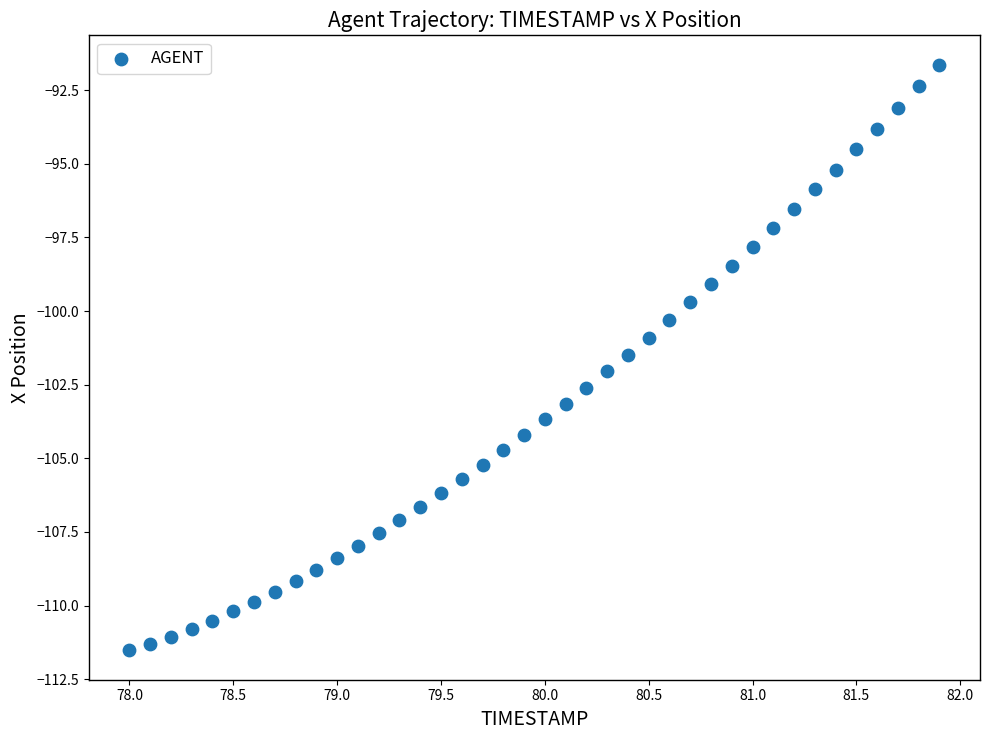

What is the range of Y values (max minus min)?

19.9